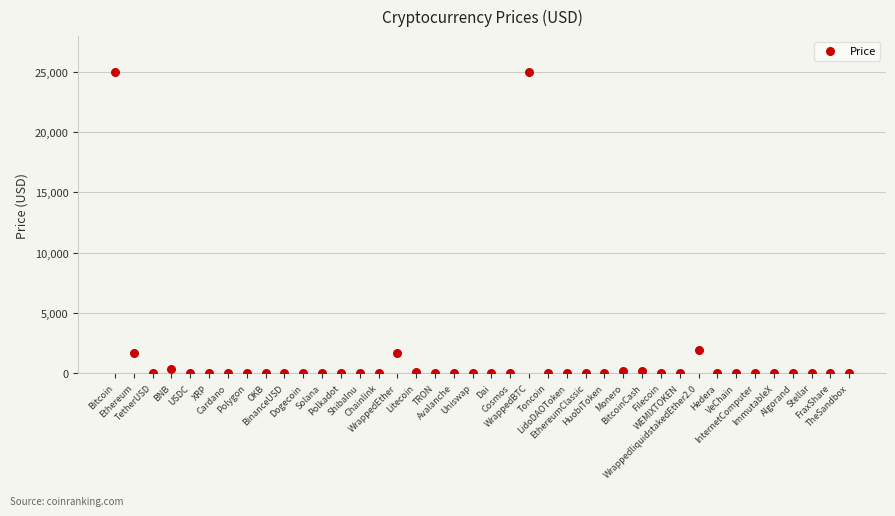

What is the range of Y values (max minus min)?

24961.2